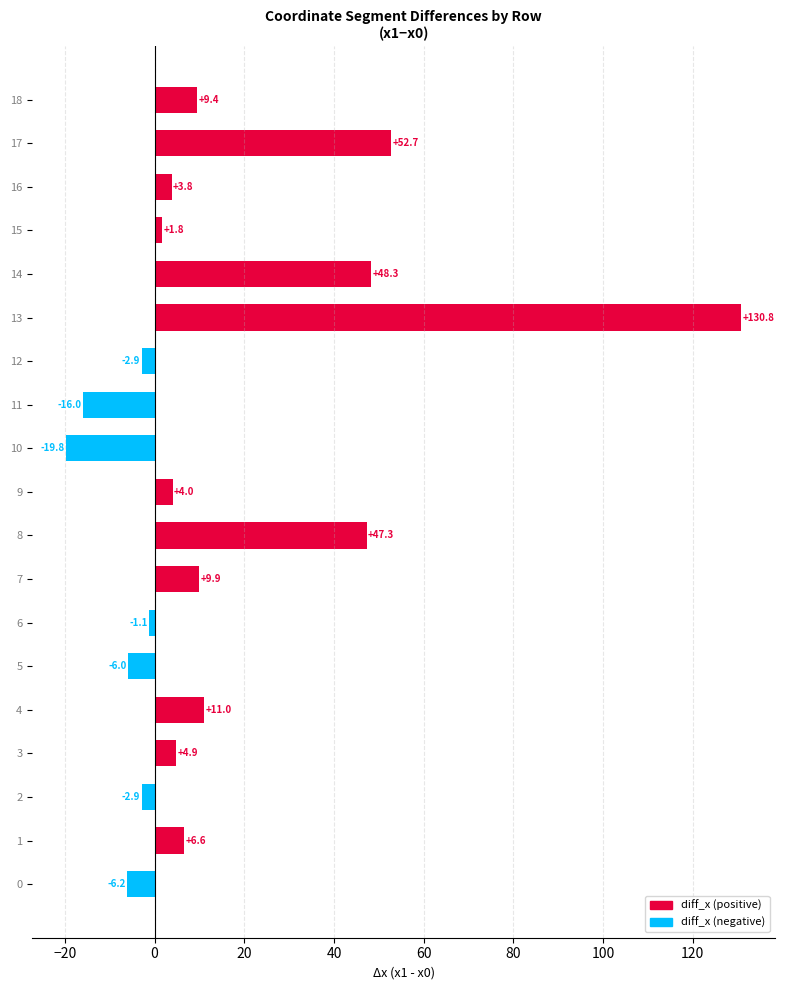

Is it true that the value at 4 is 11.0?

True